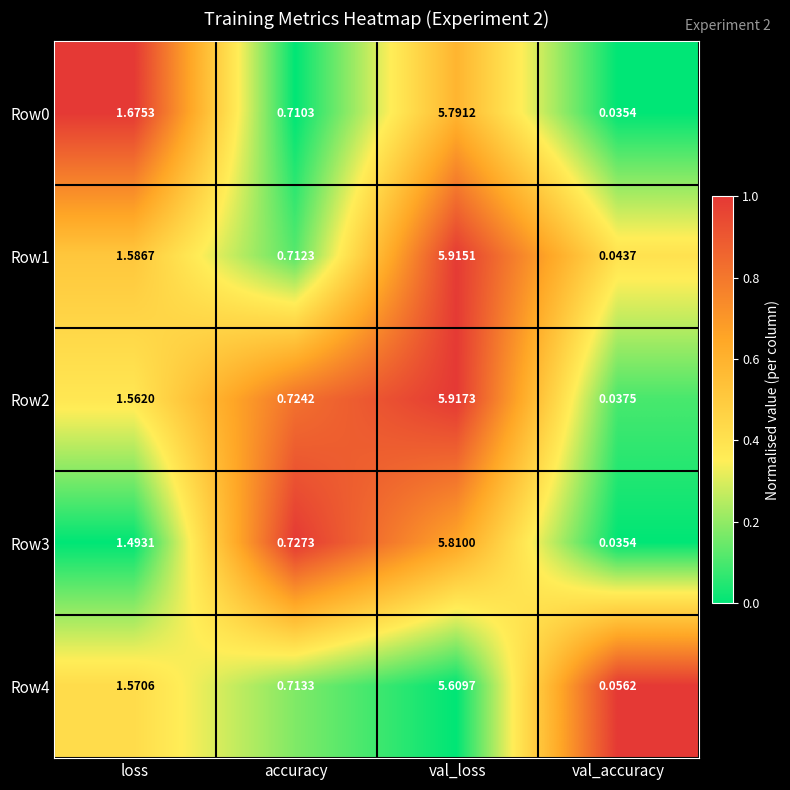

Which category has the highest value in the Row1 series?

val_loss